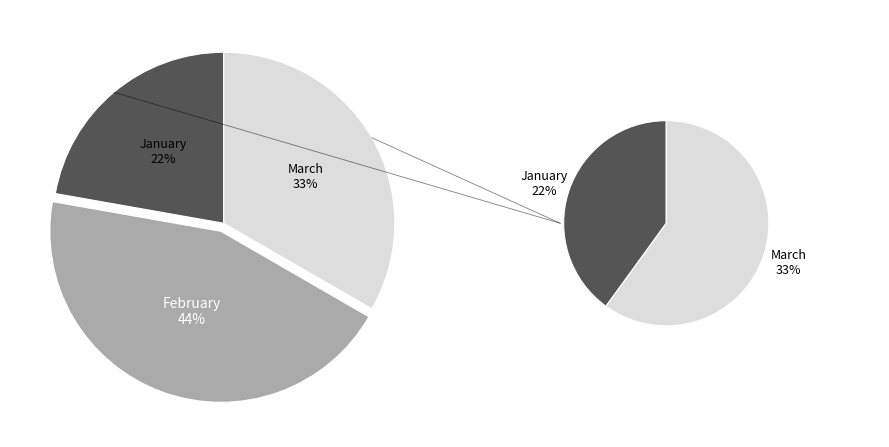

To the nearest percent, what percentage of the pie is February?

44%